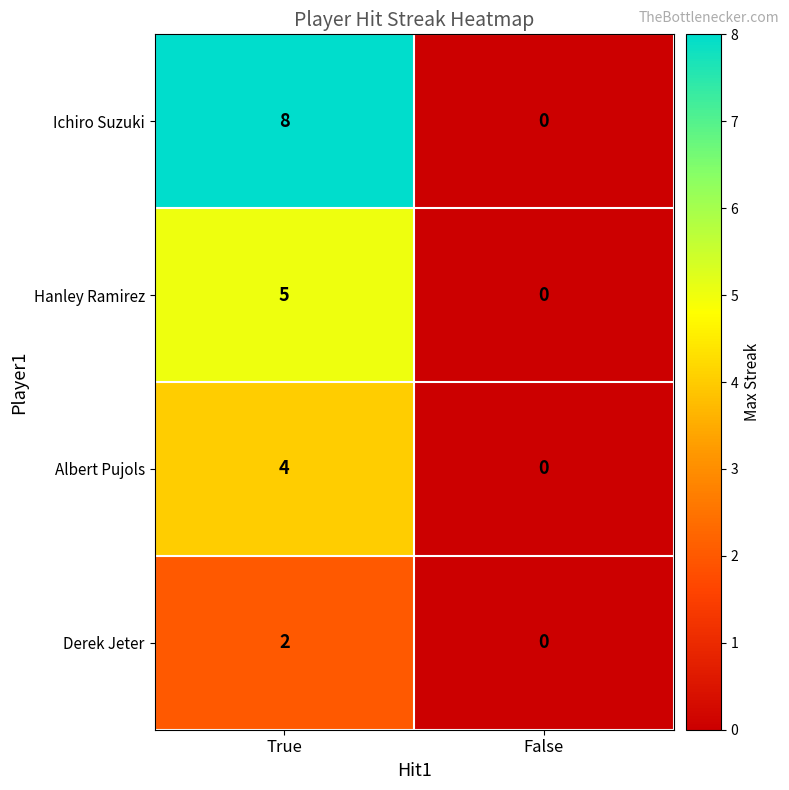

Which series has the largest range (max minus min)?

Ichiro Suzuki